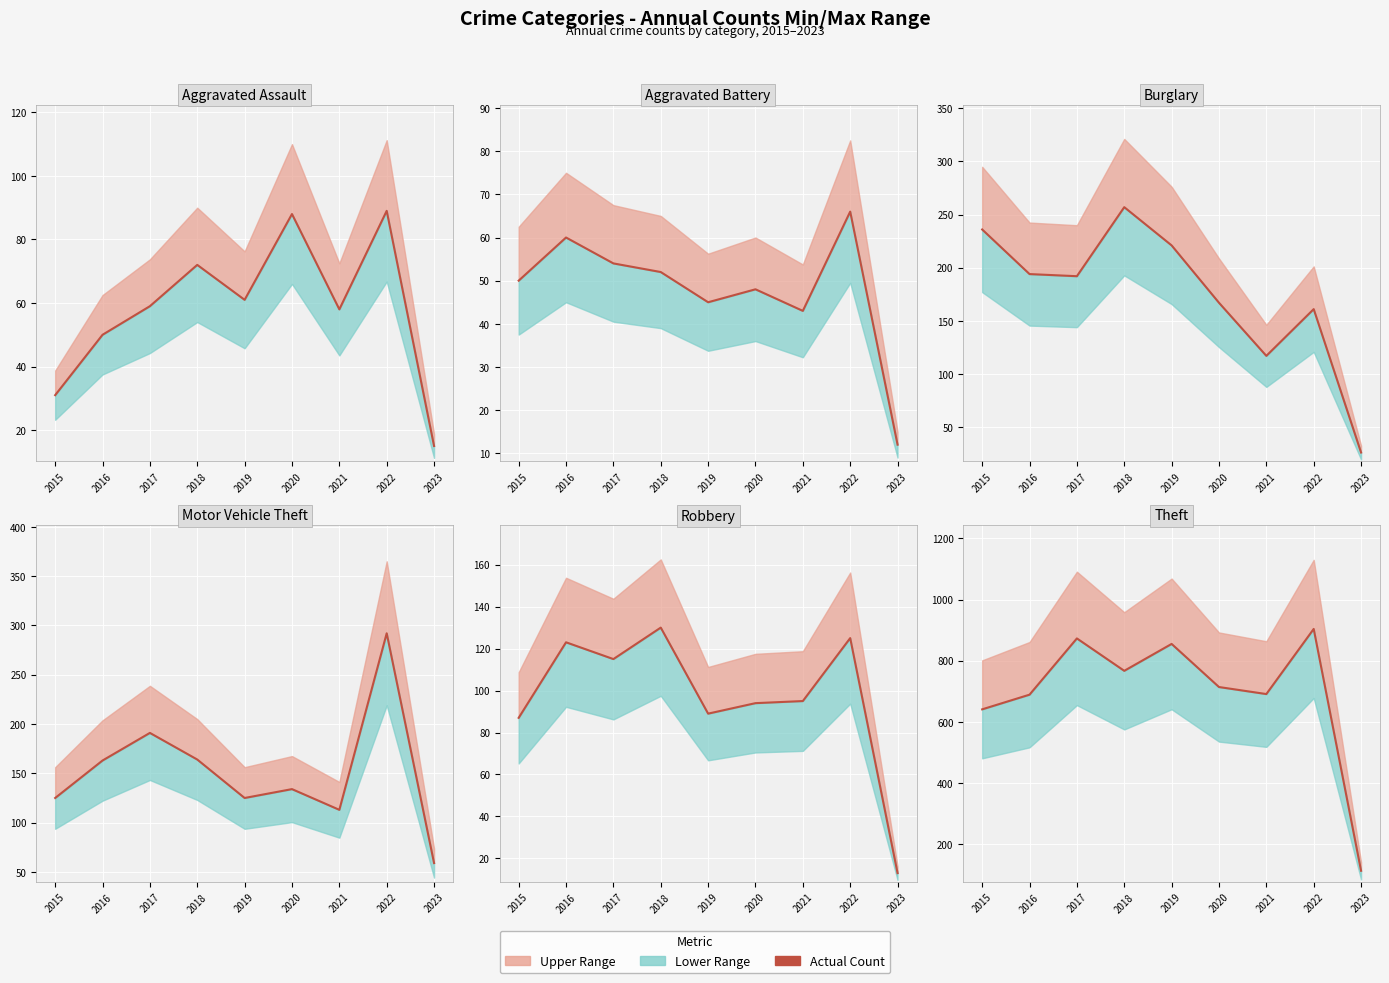

In Motor Vehicle Theft, how many points are lower than both neighbors (excluding endpoints)?

2